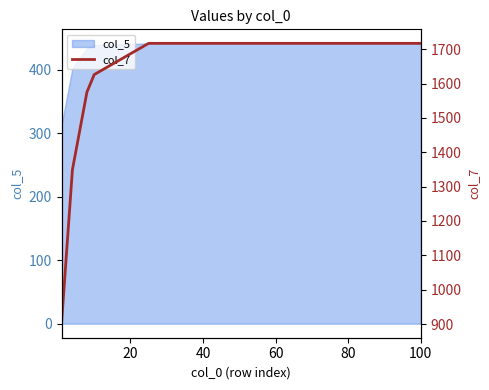

What is the highest value of the col_5 series?

442